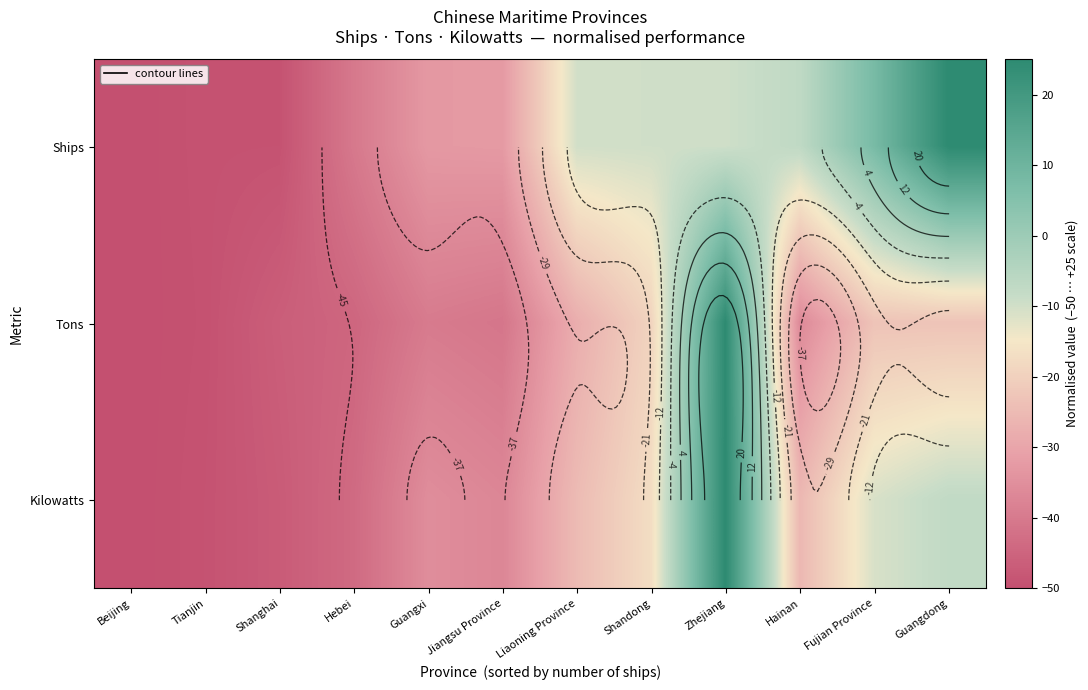

Which has a higher value, Guangdong or Jiangsu Province?

Guangdong